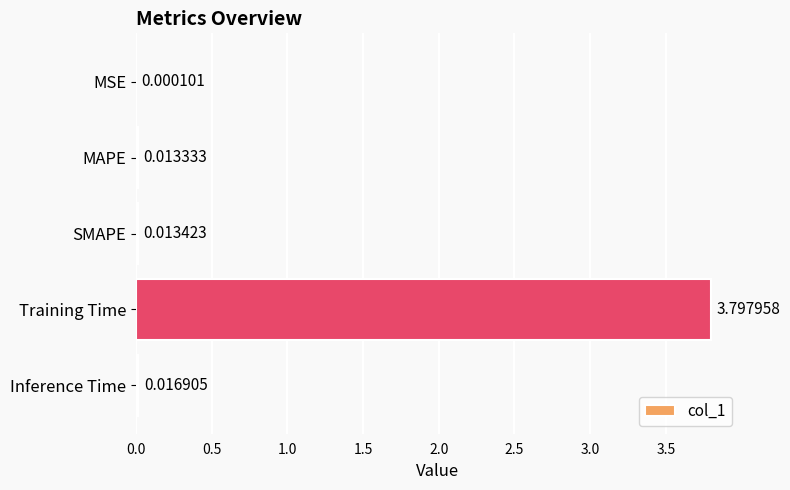

What is the greatest value displayed?

3.8